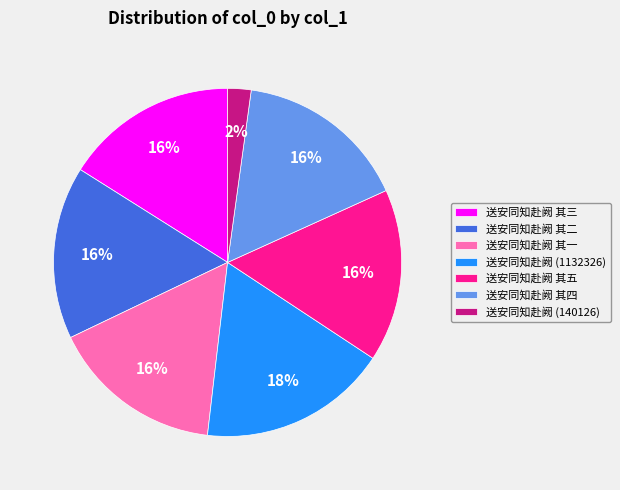

What percentage is the 送安同知赴阙 (1132326) slice, to the nearest percent?

18%